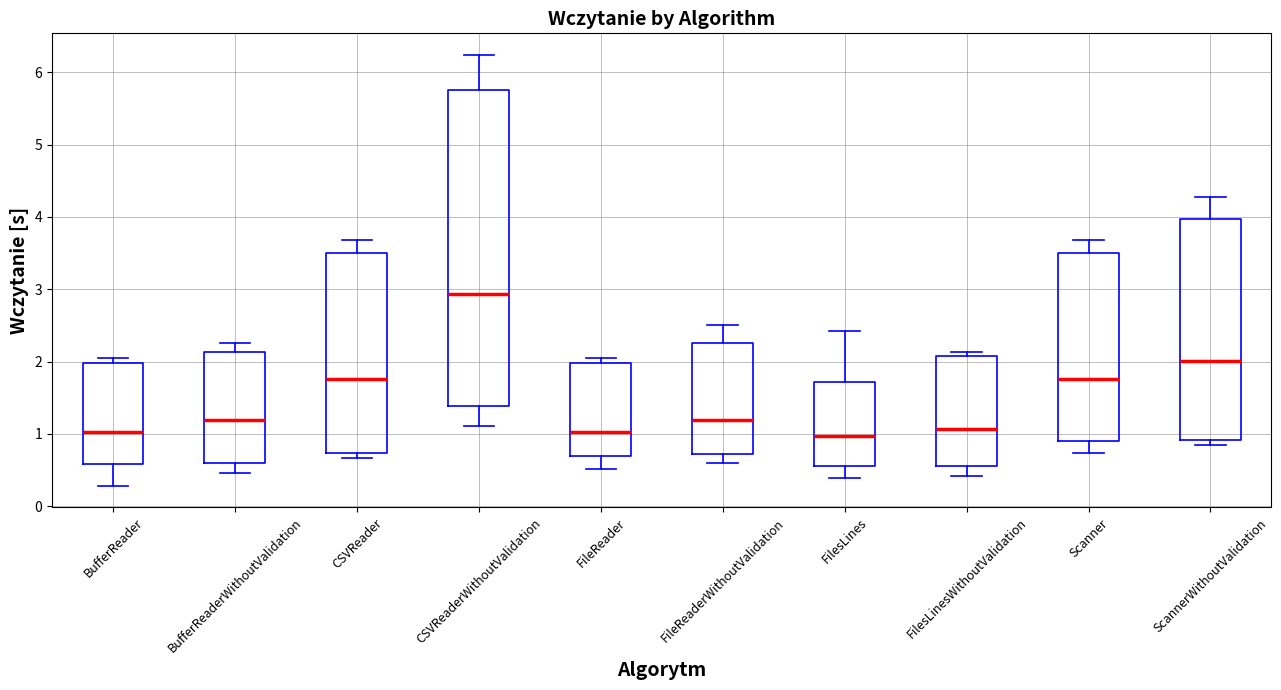

Reading left to right, read every box against the y-axis: the position of its median line, the range the box covers, and the ends of its whiskers. The values are not printed on the chart, so give them approximately, as read against the axis.

BufferReader: median 1.0, box 0.6 to 2.0, whiskers 0.3 to 2.1
BufferReaderWithoutValidation: median 1.2, box 0.6 to 2.1, whiskers 0.5 to 2.3
CSVReader: median 1.8, box 0.7 to 3.5, whiskers 0.7 (just below the box's lower edge) to 3.7
CSVReaderWithoutValidation: median 2.9, box 1.4 to 5.8, whiskers 1.1 to 6.2
FileReader: median 1.0, box 0.7 to 2.0, whiskers 0.5 to 2.1
FileReaderWithoutValidation: median 1.2, box 0.7 to 2.3, whiskers 0.6 to 2.5
FilesLines: median 1.0, box 0.6 to 1.7, whiskers 0.4 to 2.4
FilesLinesWithoutValidation: median 1.1, box 0.6 to 2.1, whiskers 0.4 to 2.1 (just above the box's upper edge)
Scanner: median 1.8, box 0.9 to 3.5, whiskers 0.7 to 3.7
ScannerWithoutValidation: median 2.0, box 0.9 to 4.0, whiskers 0.8 to 4.3